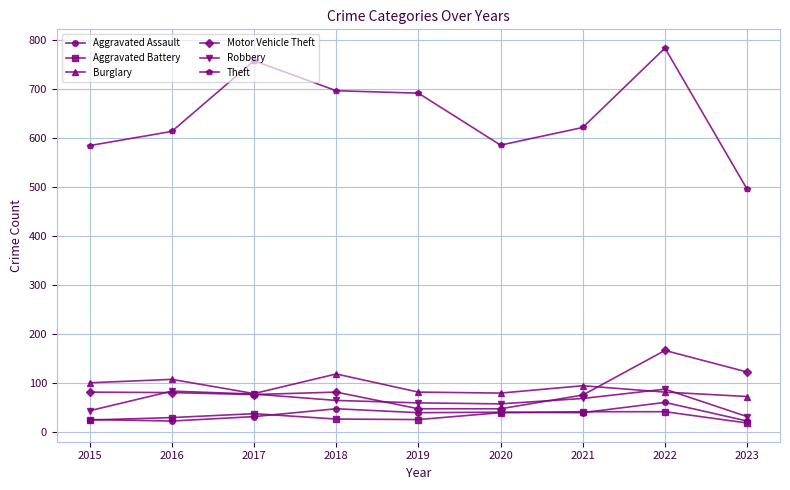

What is the highest value of the Robbery series?

88